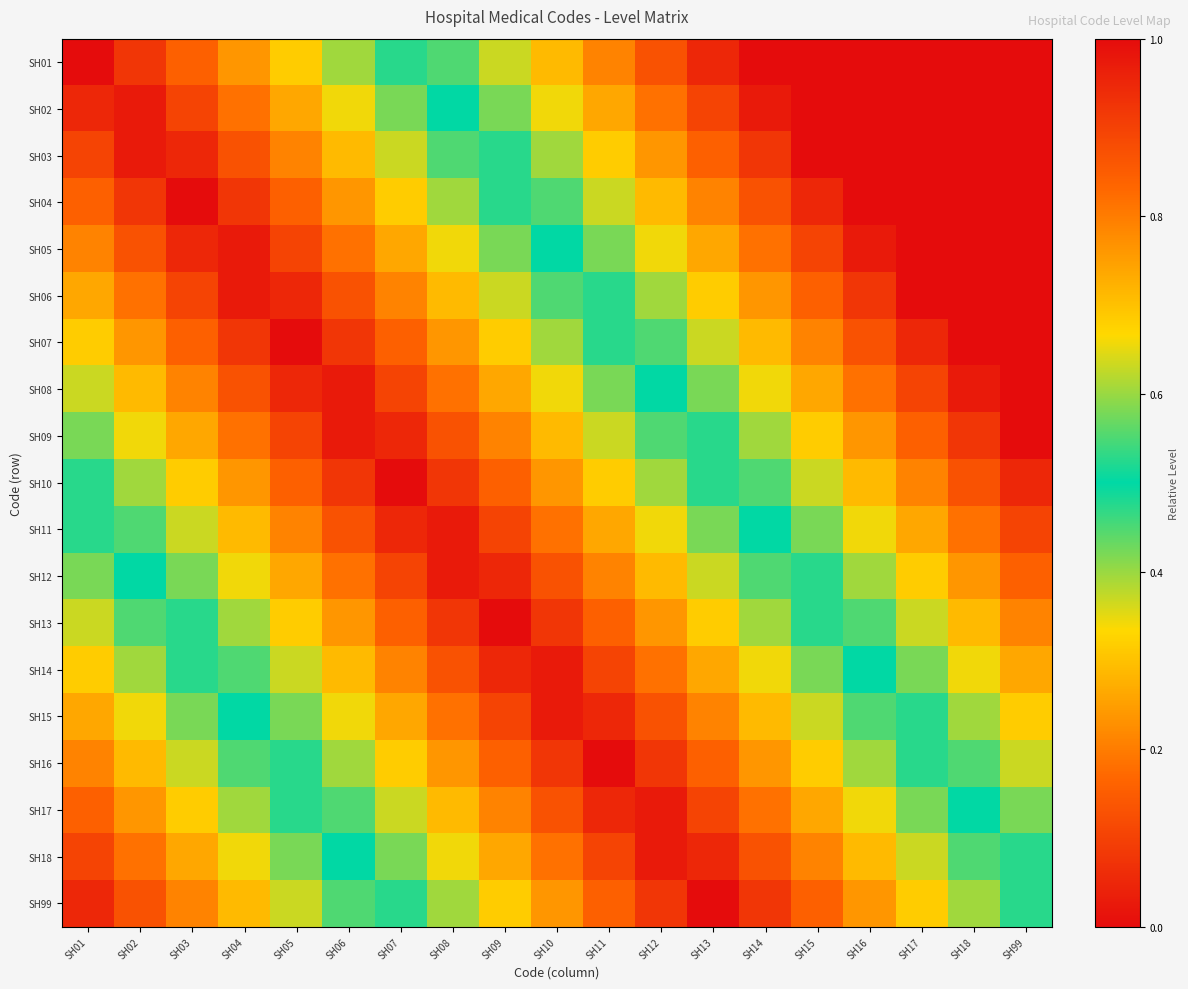

What is the maximum value shown in the chart?

1.0